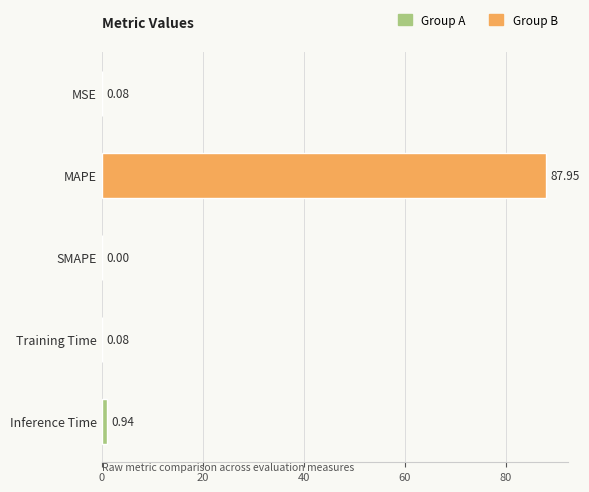

What is the sum of all values?

89.0